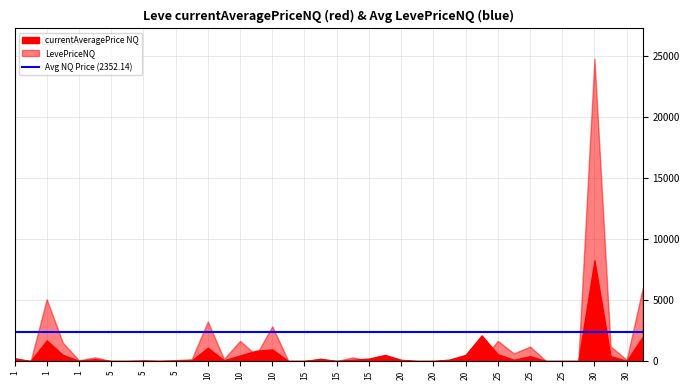

At which category is the sum across all series the highest?

30